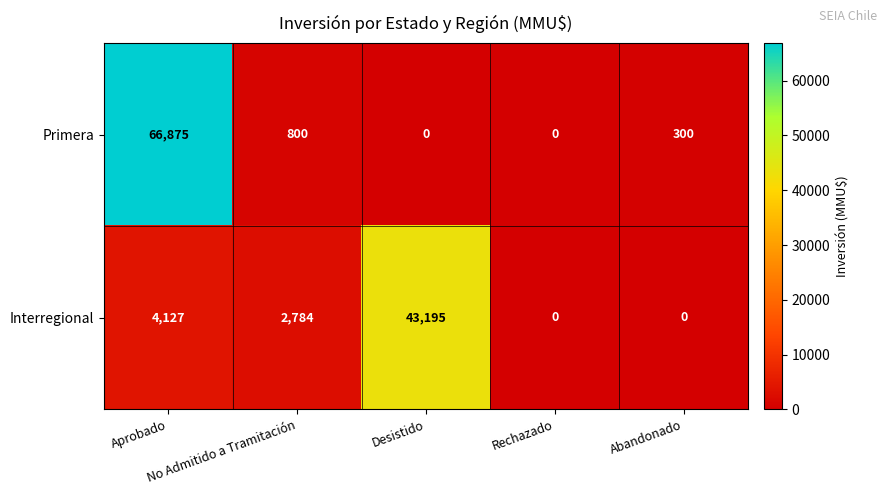

What is the greatest value displayed?

66875